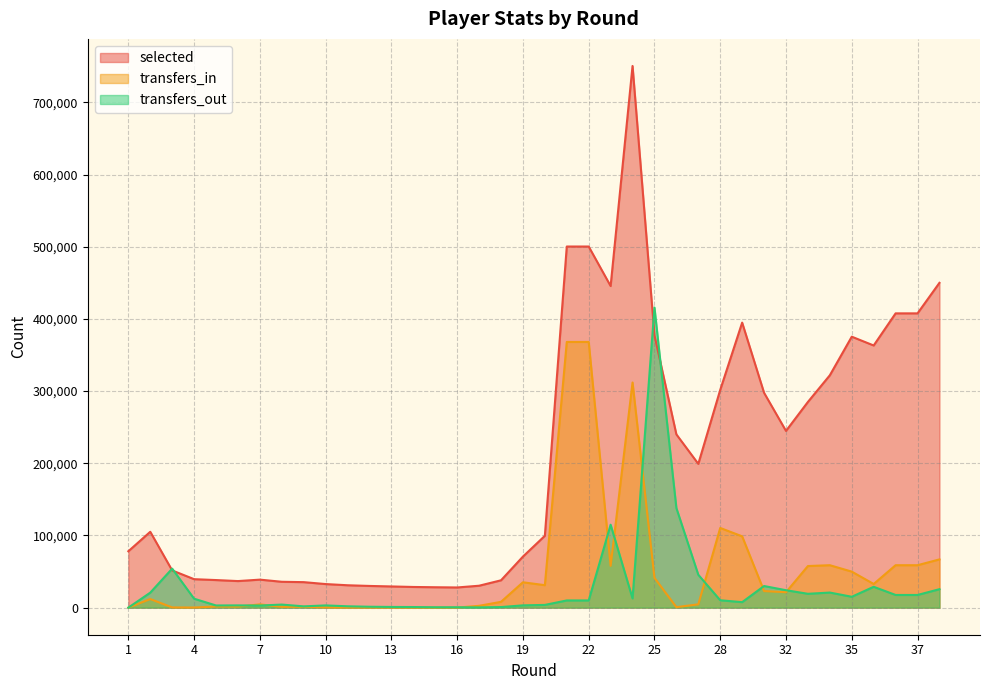

What value does the transfers_in series have at 20, to the nearest 50?

31150